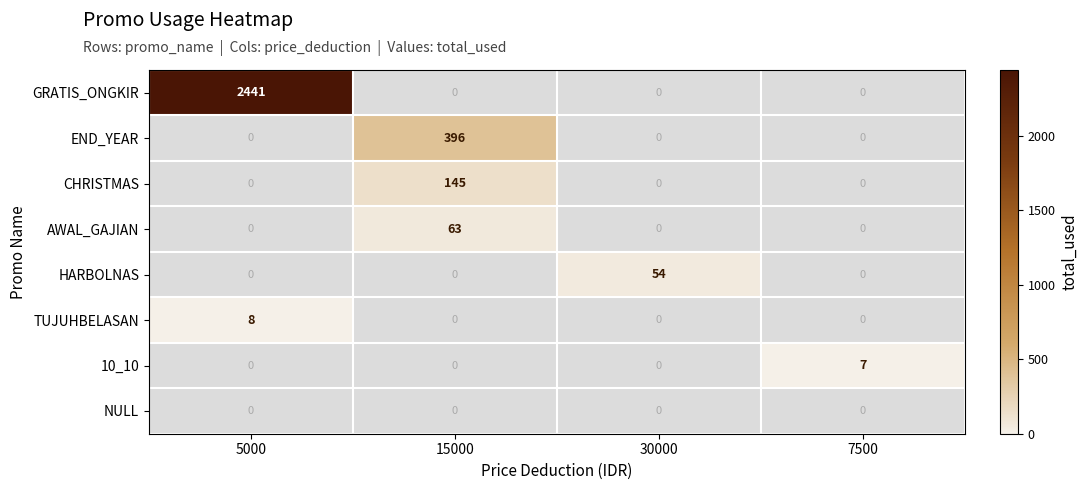

Which series has the largest range (max minus min)?

GRATIS_ONGKIR